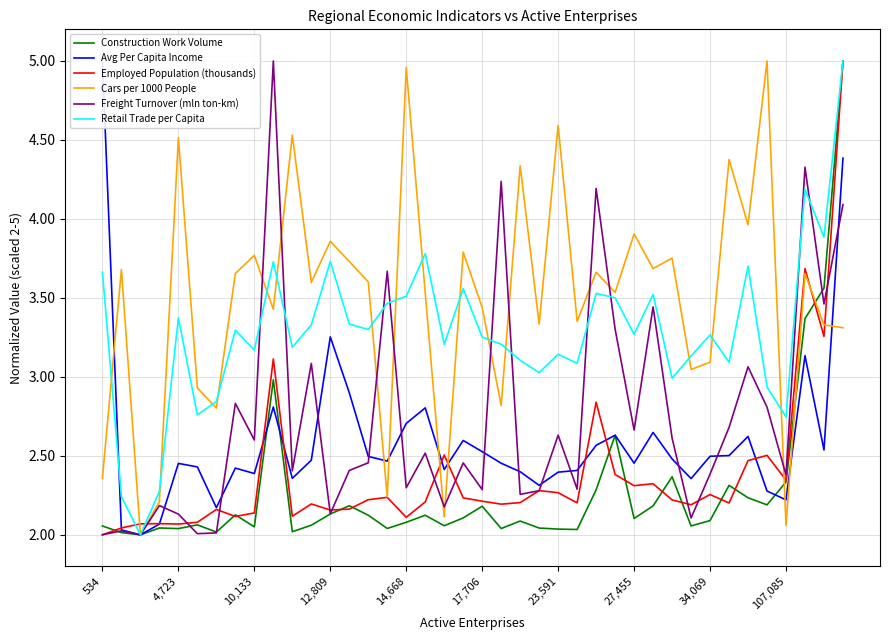

What is the difference between the Freight Turnover (mln ton-km) values at 14 and 27?

0.8